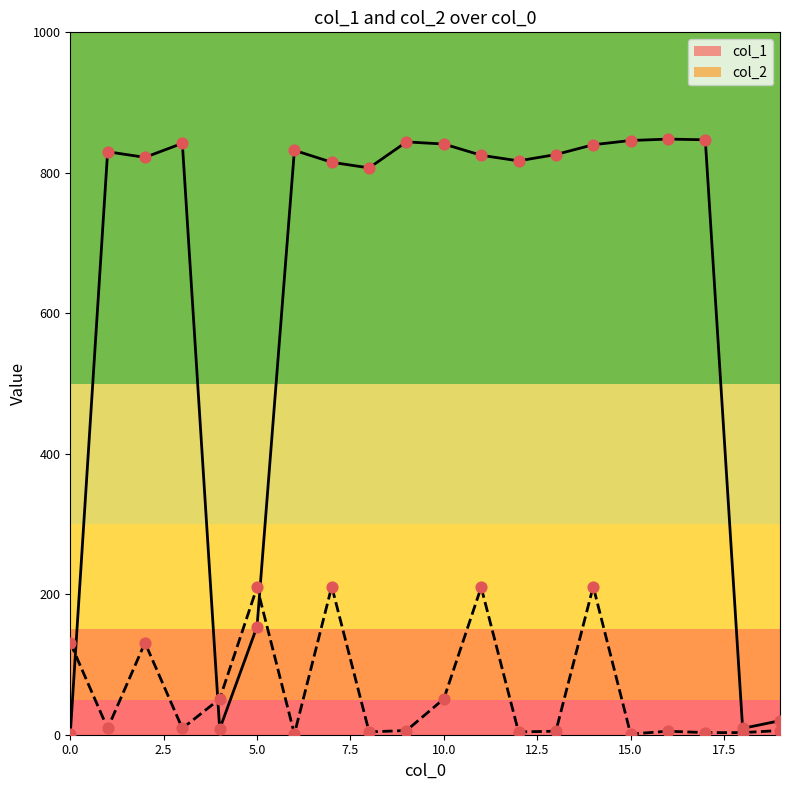

Which series has the widest spread of values?

col_1